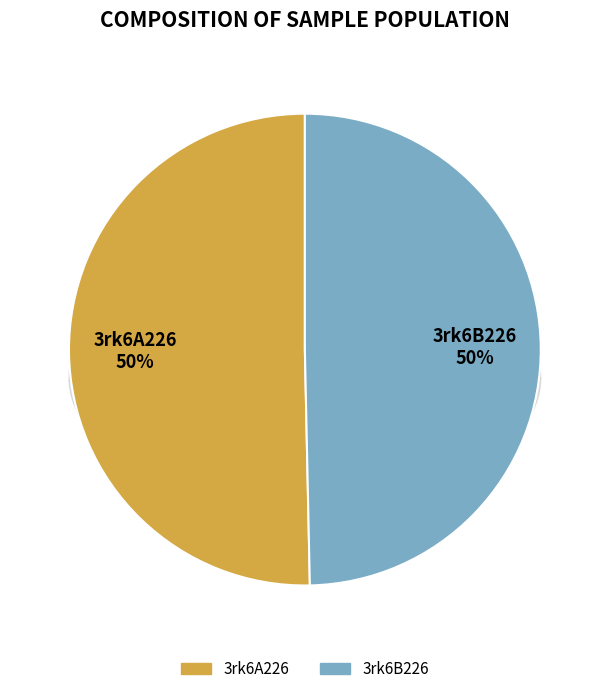

What is the change in value from 3rk6A226 to 3rk6B226?

-0.2